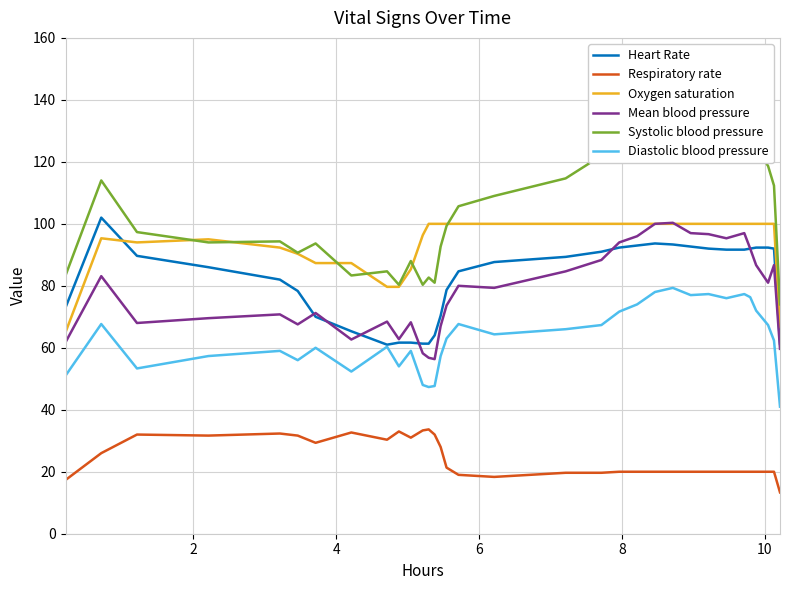

True or false: Diastolic blood pressure and Respiratory rate cross at least once.

False